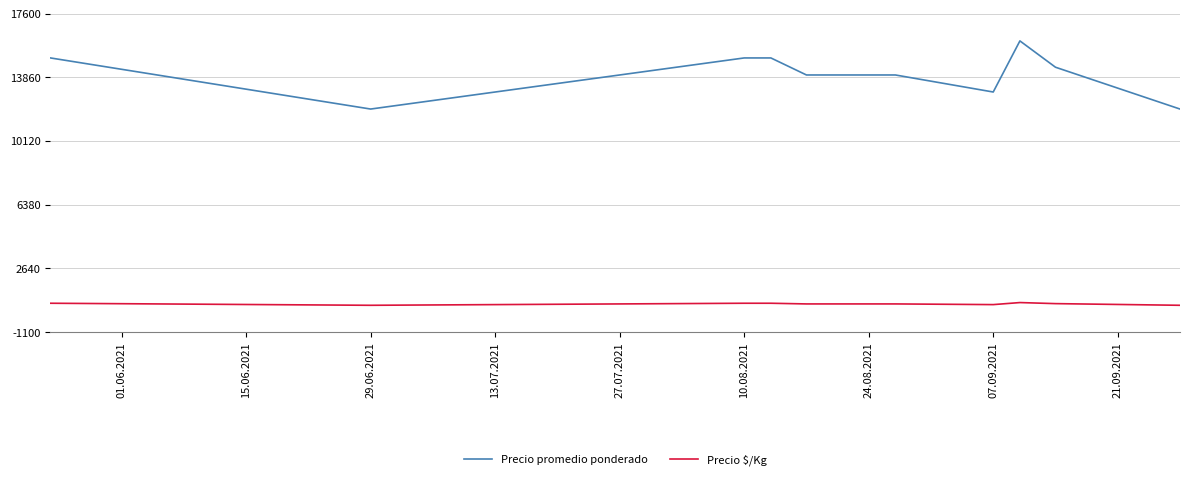

How many lines are shown in the chart?

2